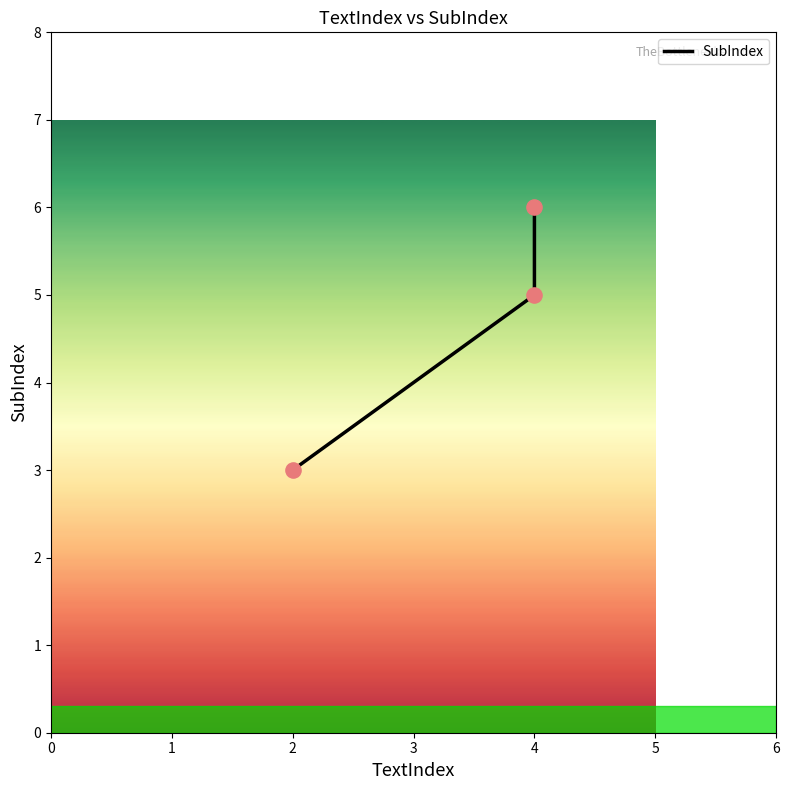

What is the ratio of the value at 2 to the value at 4?

0.6